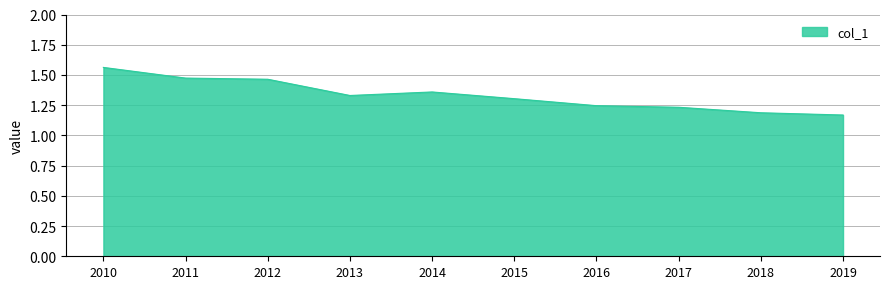

Approximately how many times larger is the value at 2017 compared to 2012?

0.8